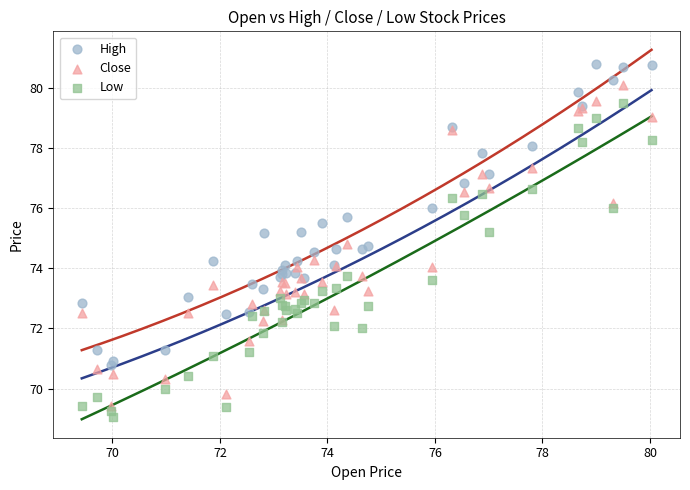

What is the X range (max minus min) for the scatter plot?

10.6